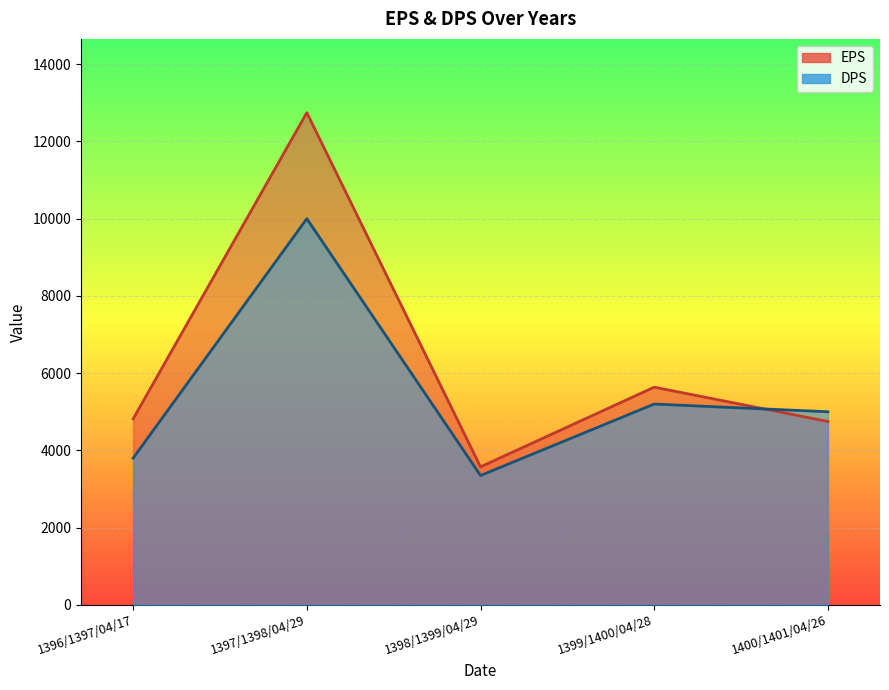

How many data points in DPS are above 5000?

2